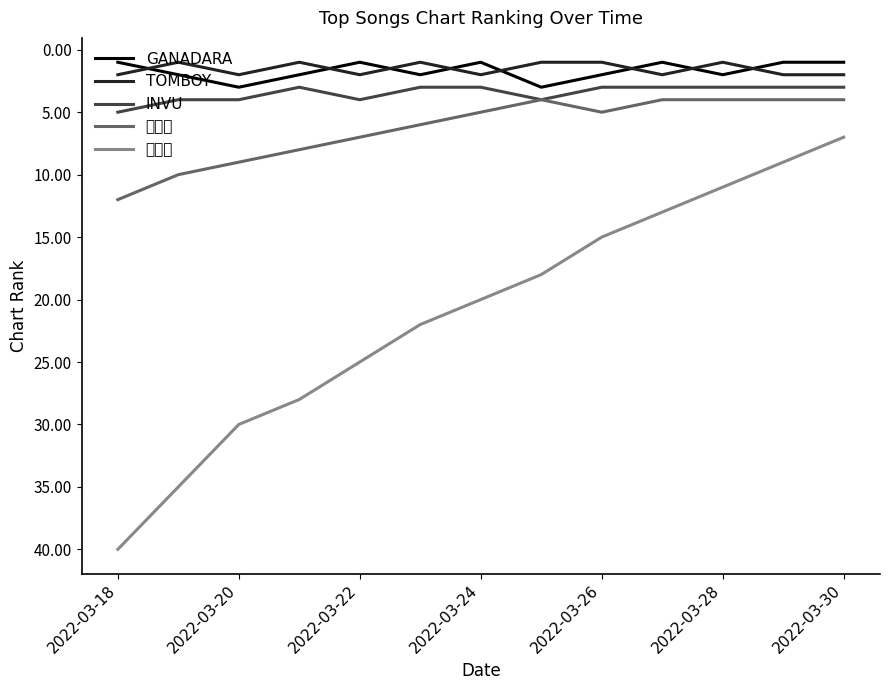

Where does the 라일락 series first go above 20?

2022-03-18